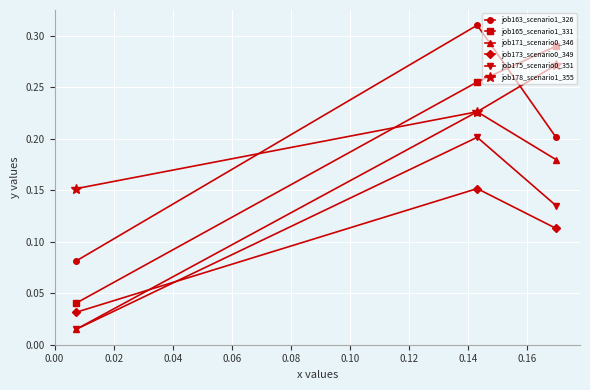

Which series has the largest range (max minus min)?

job165_scenario1_331